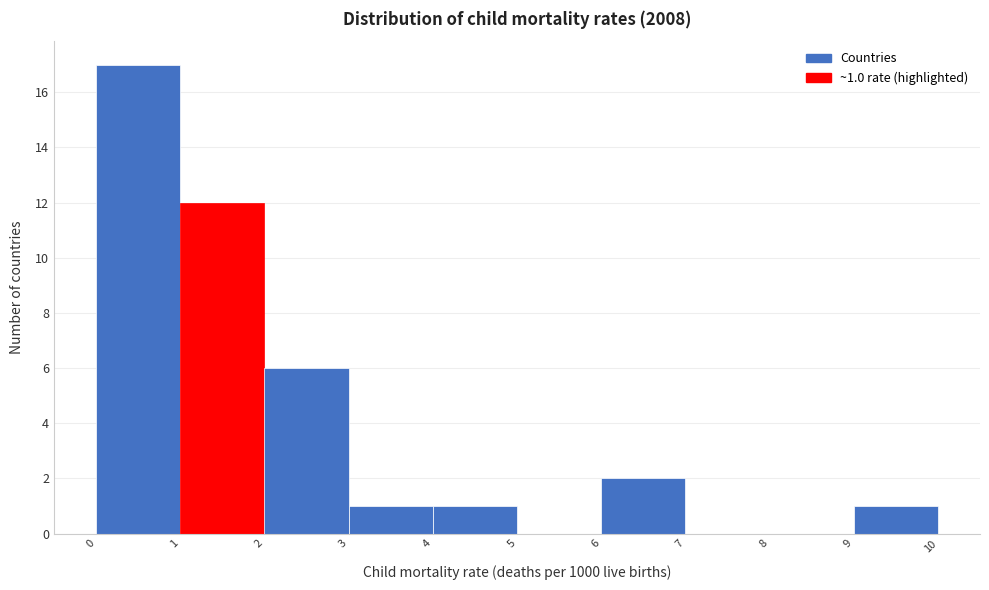

Which range on the x-axis has the tallest bar?

0 to 1